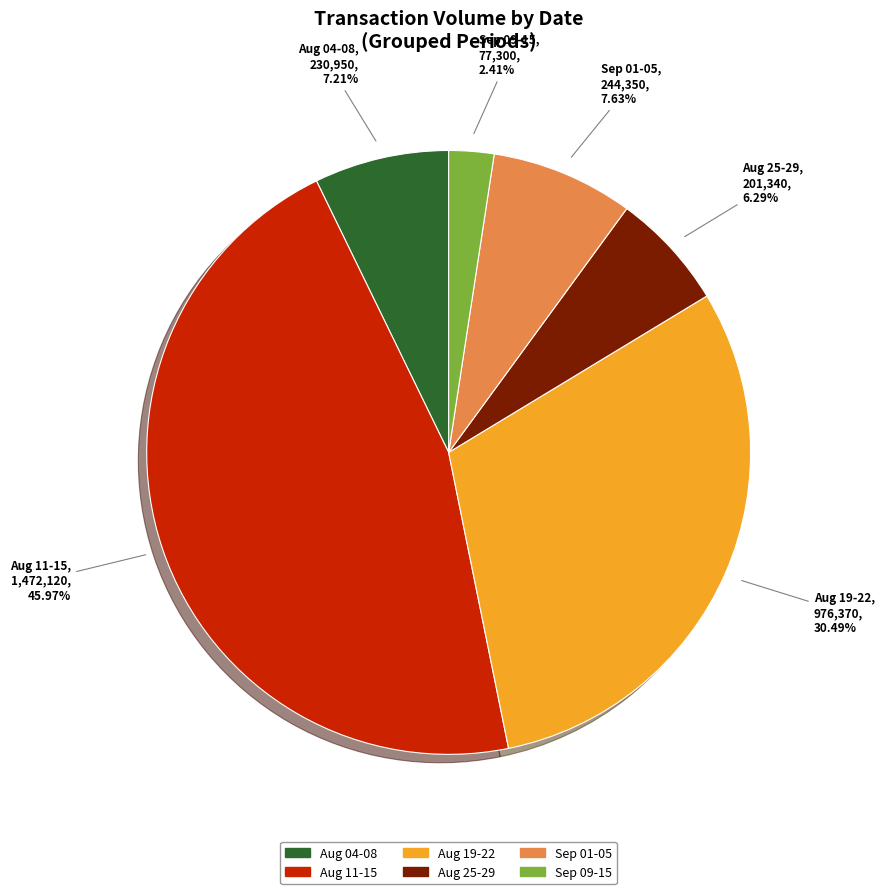

Does any single category account for the majority?

No